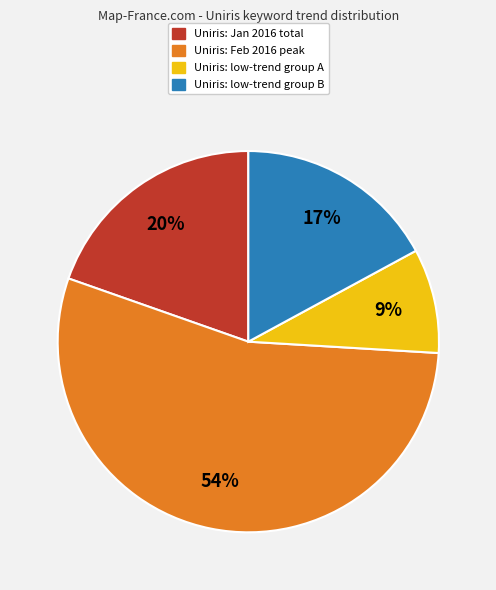

Is there a majority slice in this chart?

Yes